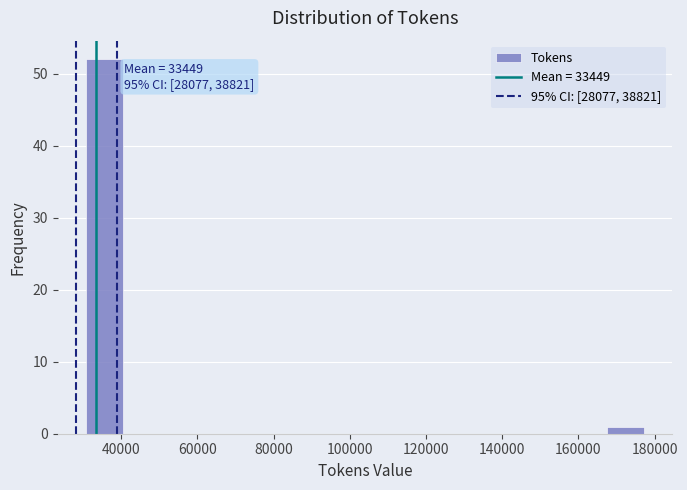

Which range on the x-axis has the tallest bar?

30000 to 40000